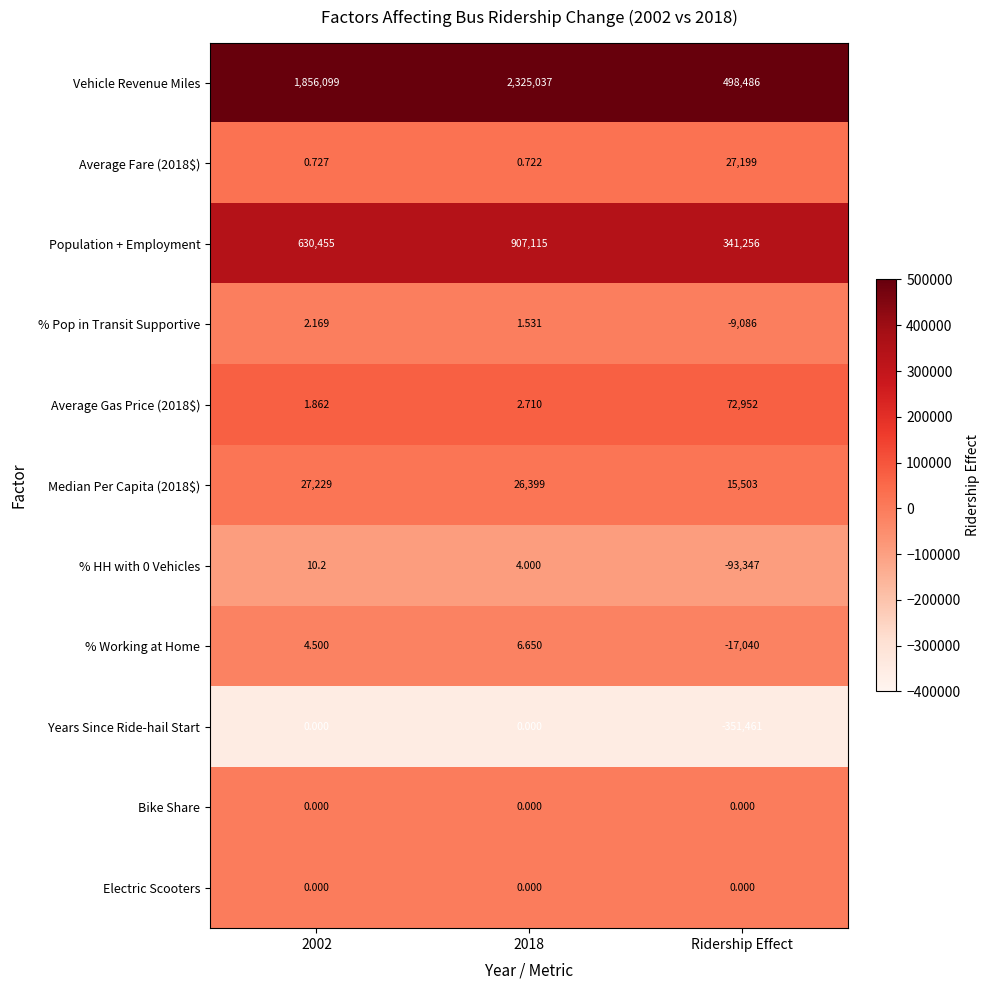

Is the value of Vehicle Revenue Miles at 2018 greater than the value of Average Gas Price (2018$) at 2002?

Yes